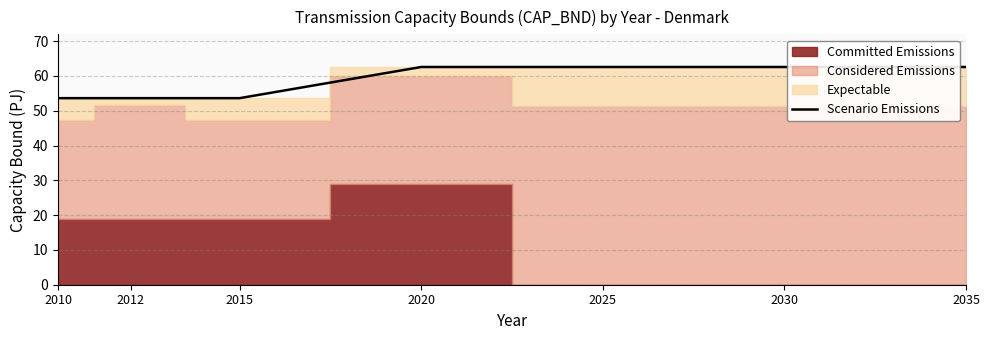

Which category has the highest value across all series?

2020